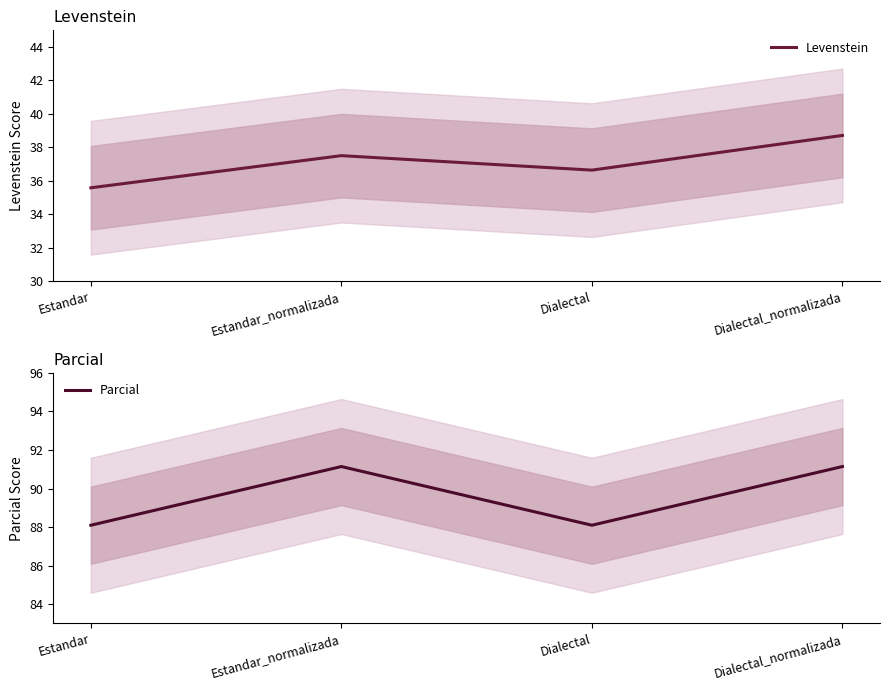

The value of Parcial at Estandar is 88.1. True or false?

True